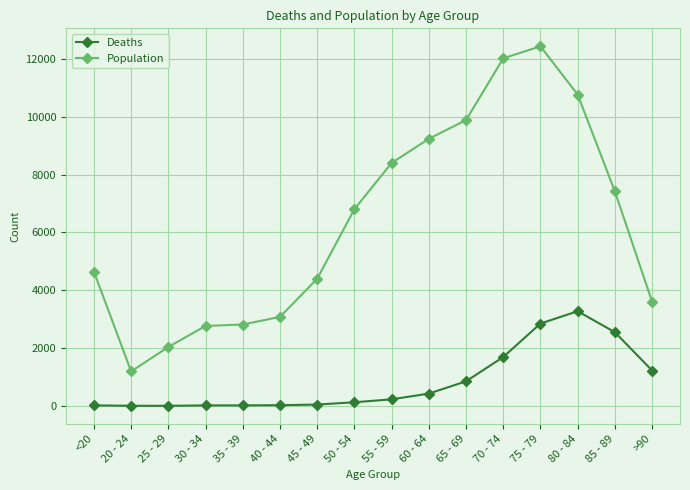

What is the value of the Deaths point at the 8th from the left?

126